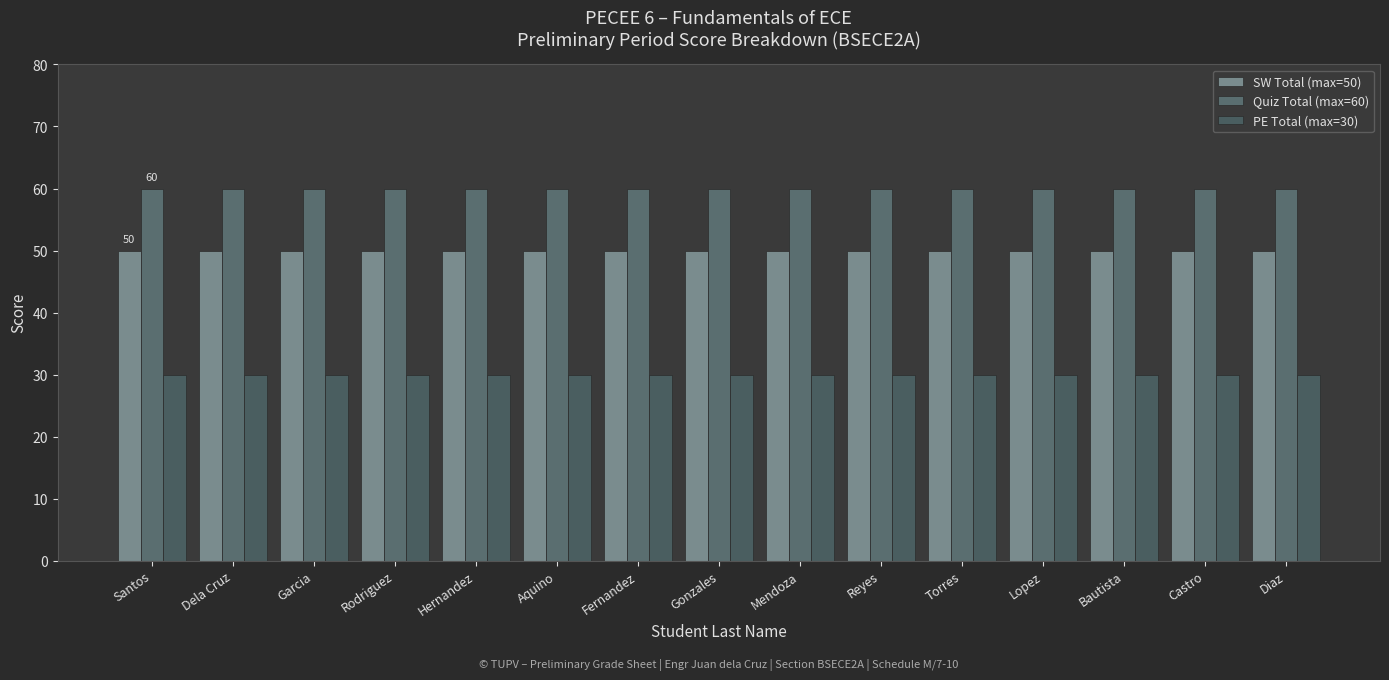

Which series has the widest spread of values?

SW Total (max=50)